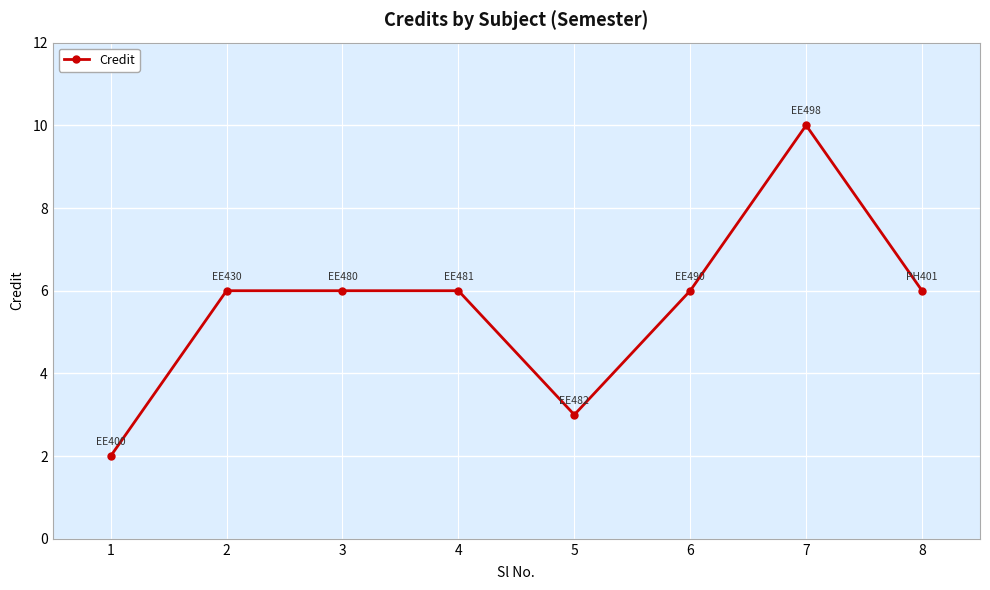

What is the approximate value at 4?

6